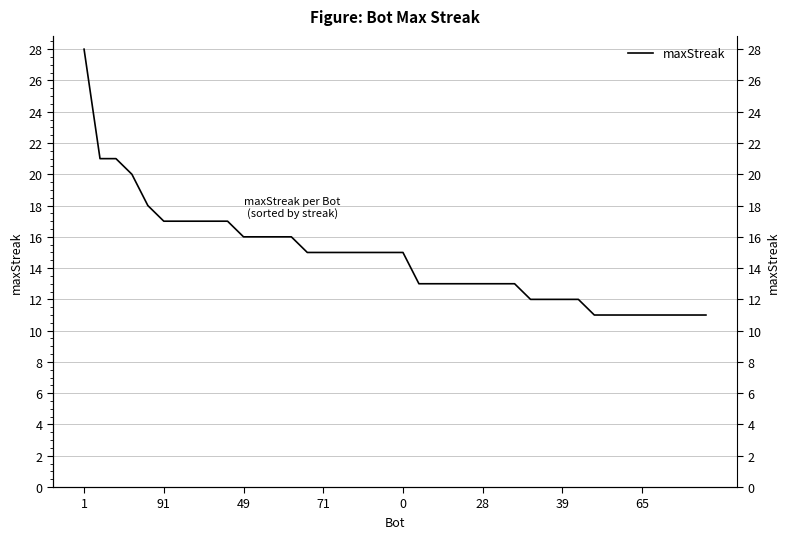

What is the difference between the maximum and minimum values?

17